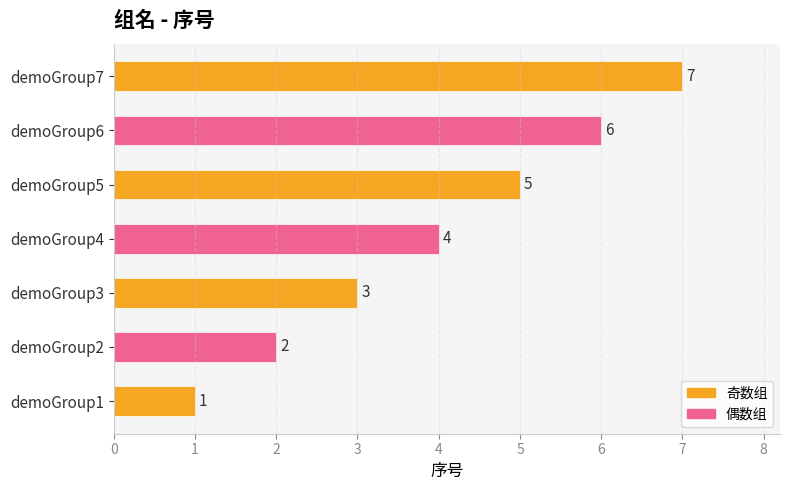

What is the value of the 5th bar from the left?

5